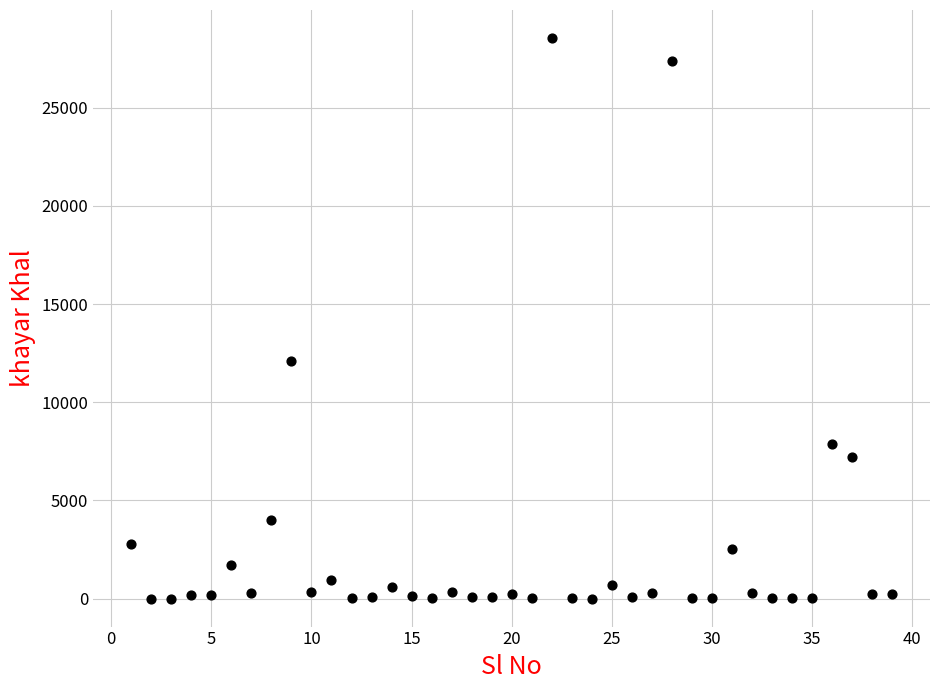

What is the range of Y values (max minus min)?

28545.8